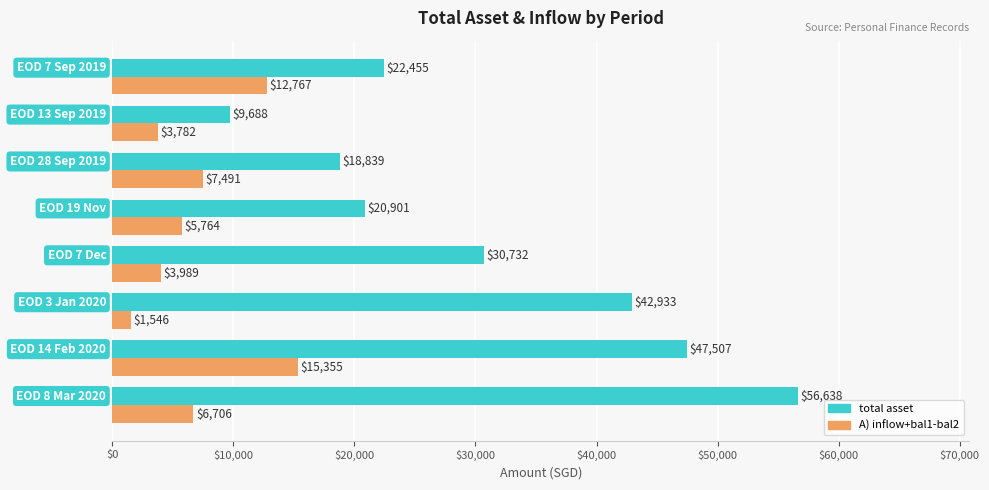

List the series in order of their overall mean, lowest first.

A) inflow+bal1-bal2, total asset